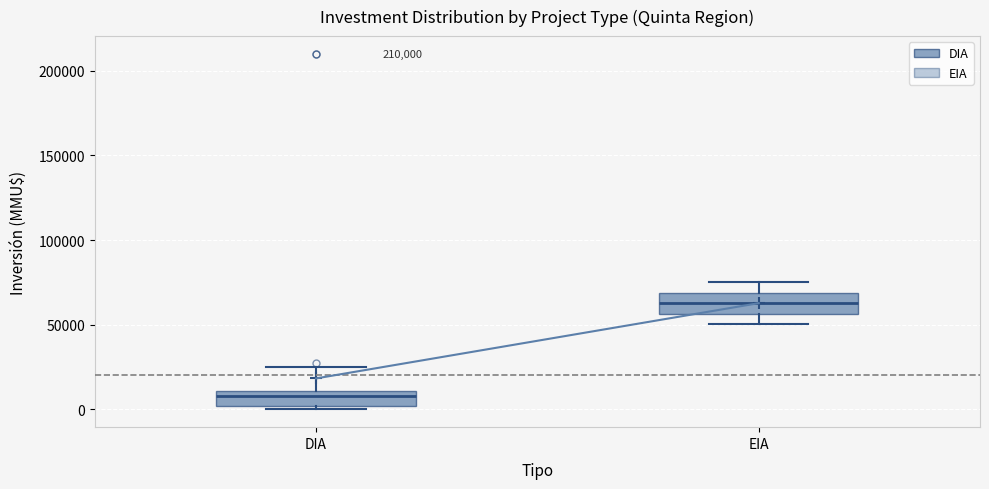

Which box's median line is the highest?

EIA